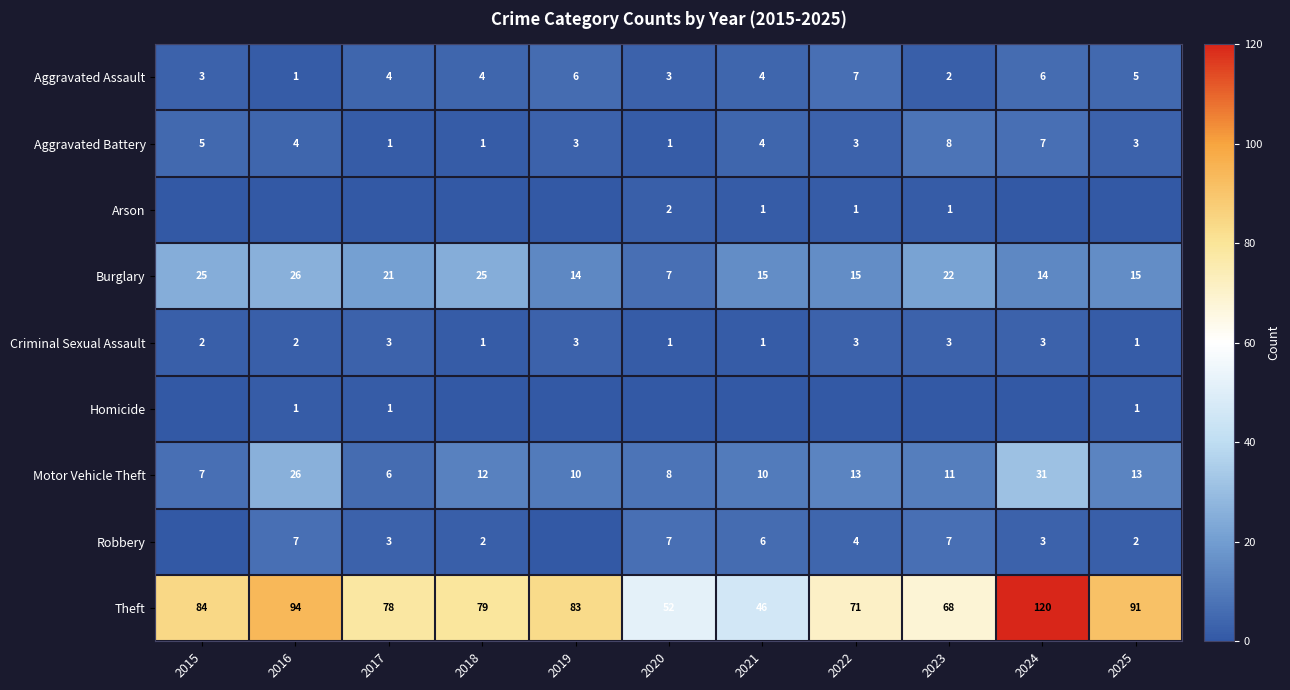

At which category is the sum across all series the highest?

2024